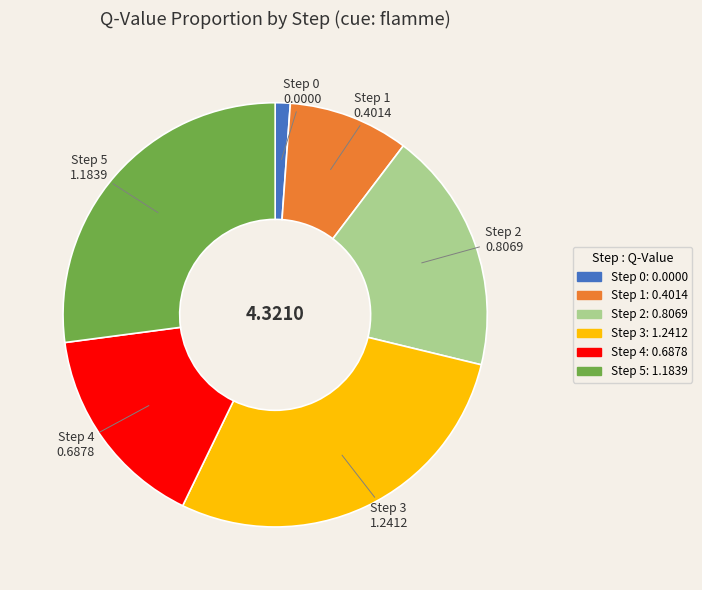

Does any single category account for the majority?

No